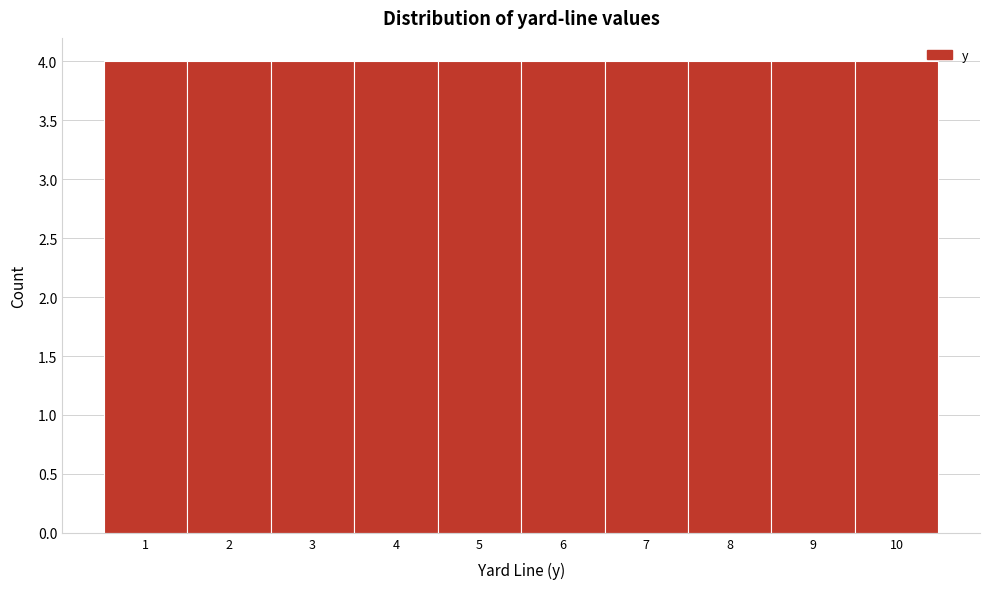

How tall is the bar that spans 0.5 to 1.5 on the x-axis? The values are not printed on the chart, so give them approximately, as read against the axis.

4